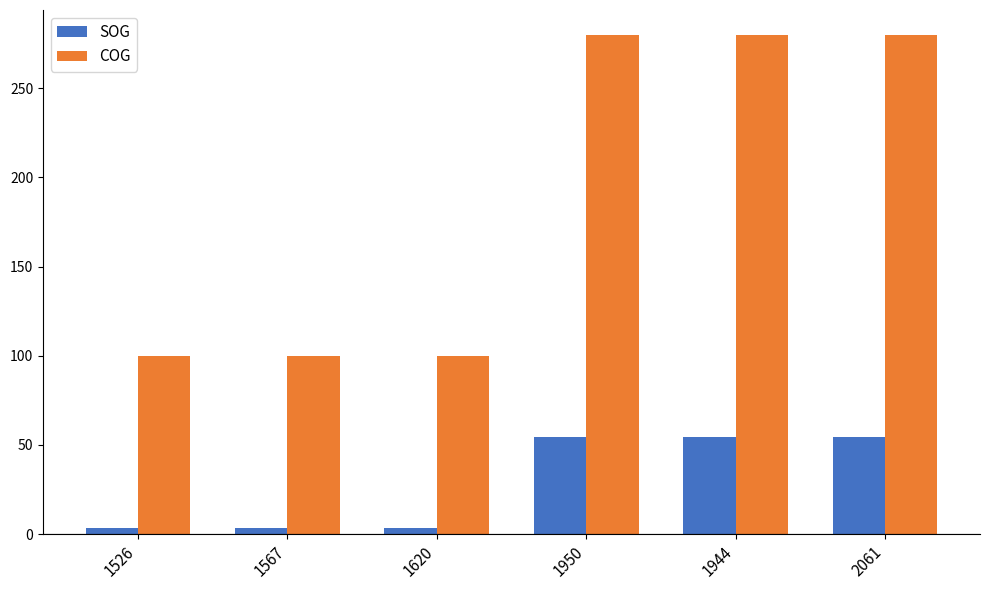

At how many categories does at least one series exceed 105?

3